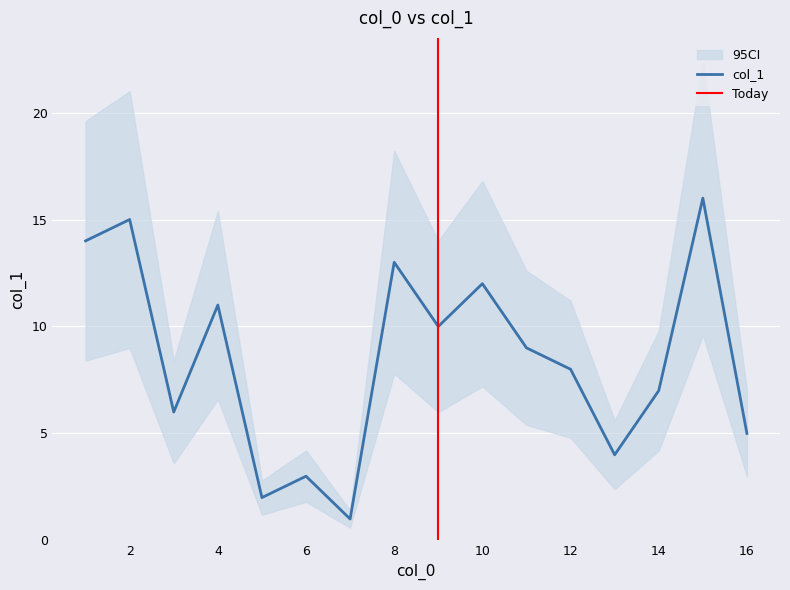

True or false: col_1 has a value of 10 at 2.

False